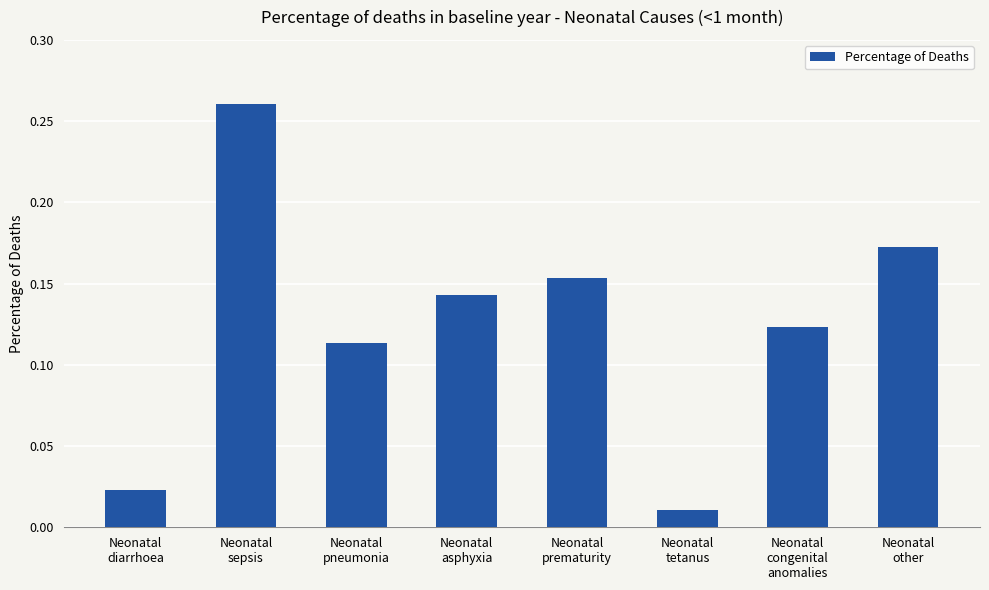

Are the bars horizontal?

No